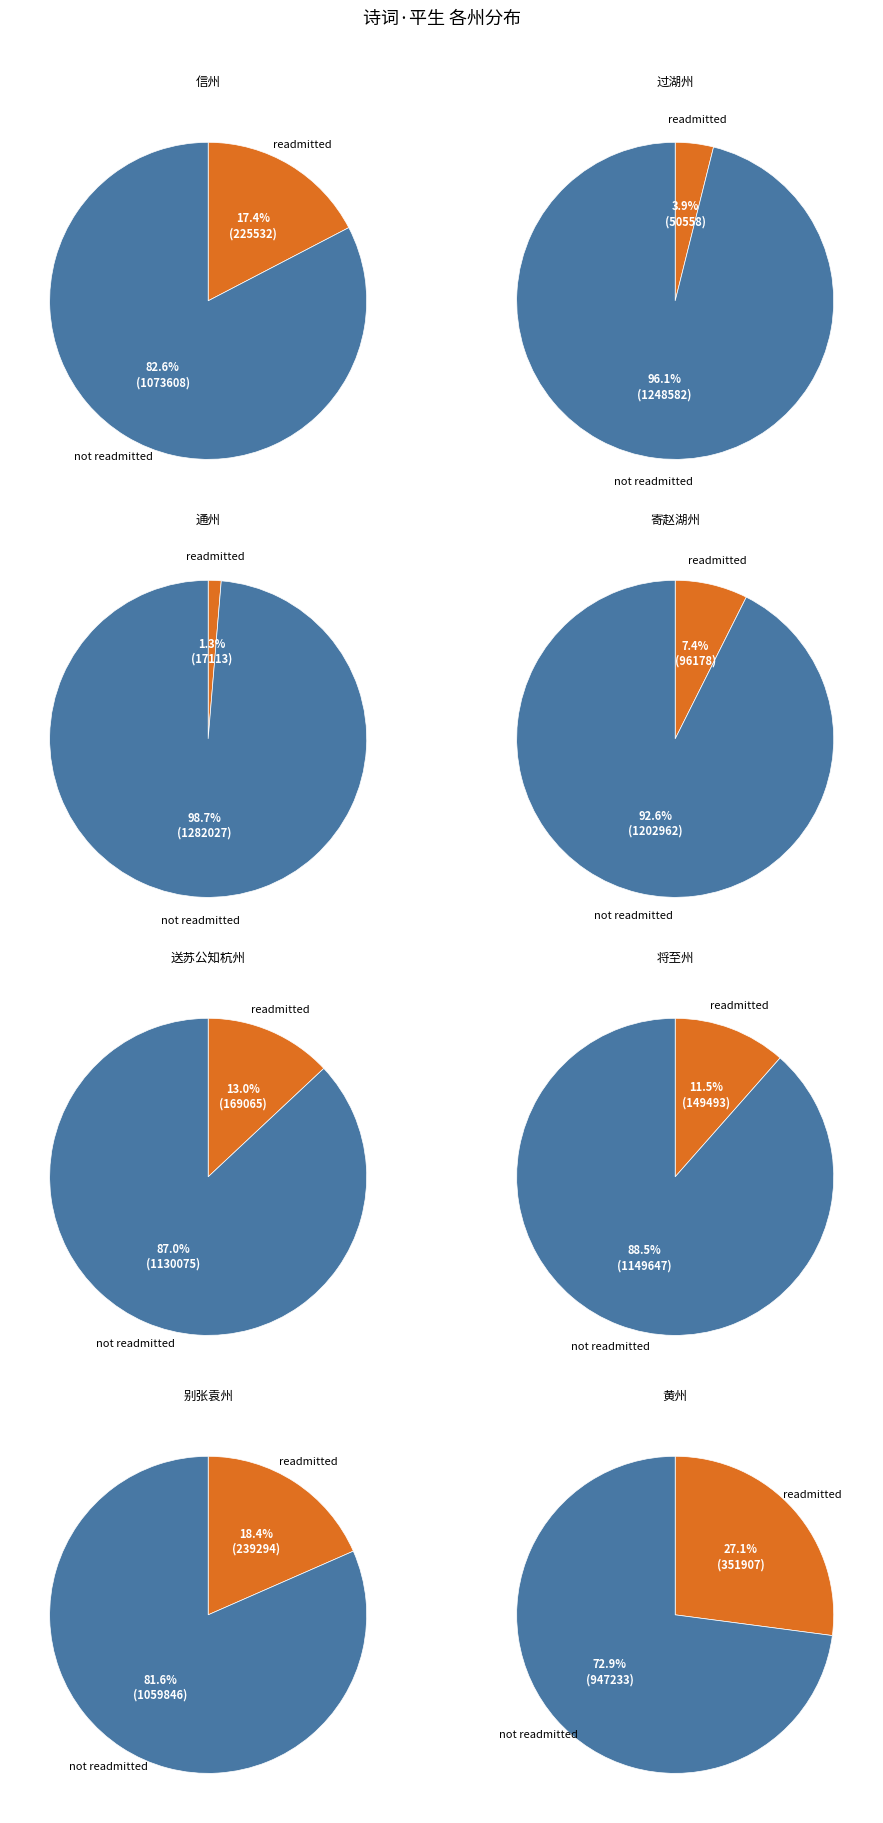

Is the sum of 过湖州·平生只想住湖州 and 将至州·平生心迹笑元龙 greater than half?

No